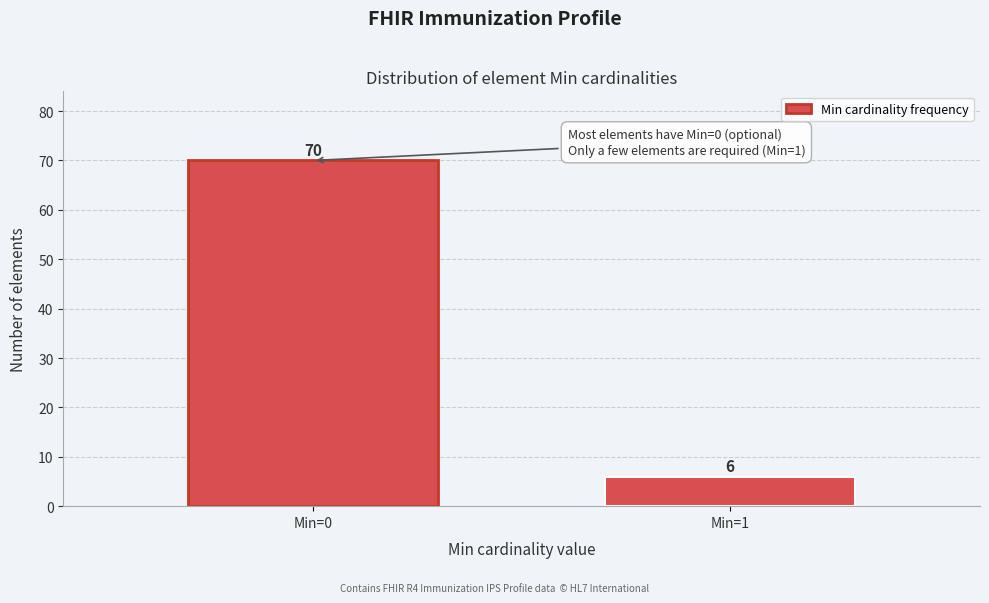

Reading right to left, transcribe all the data shown in this chart.

Min=1=6	Min=0=70